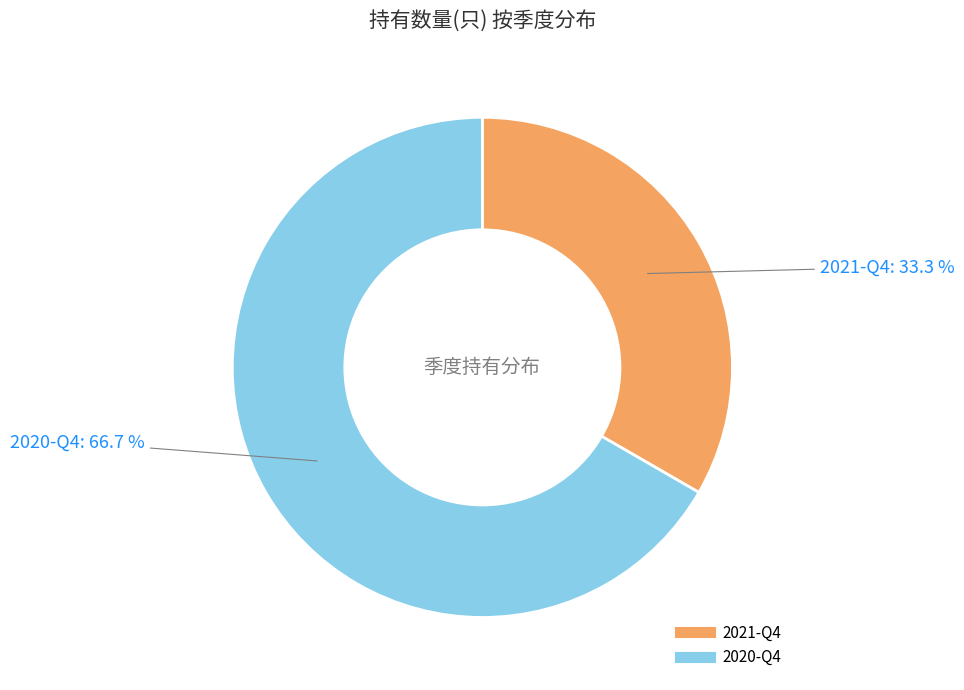

Between 2021-Q4 and 2020-Q4, which is larger?

2020-Q4